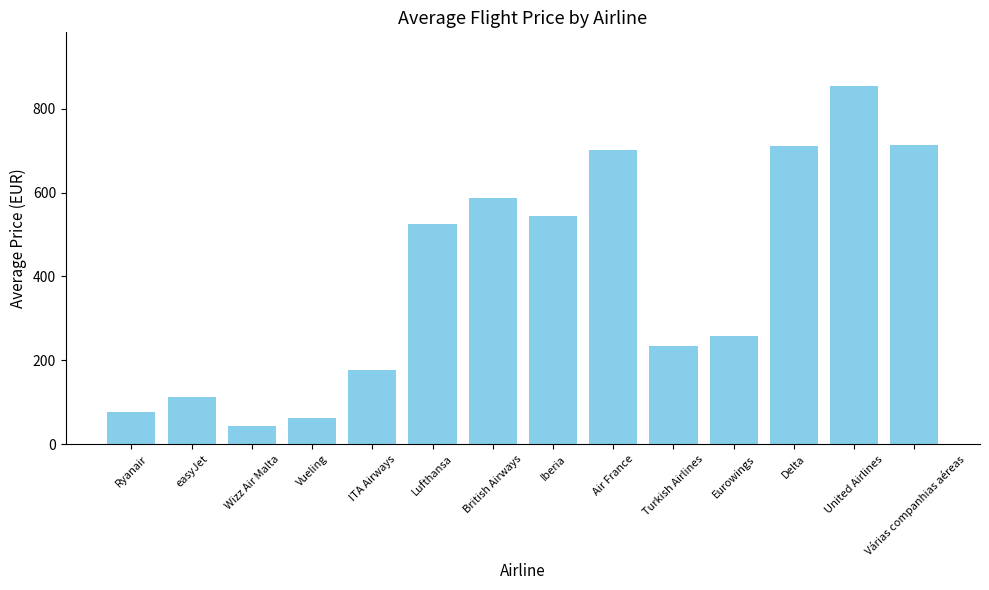

What is the difference between the values at Delta and Eurowings?

451.1